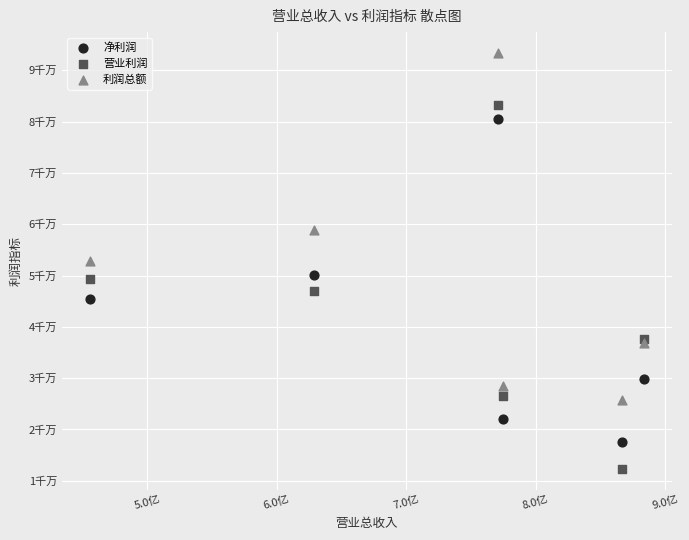

What are all the series names shown in the legend?

净利润, 营业利润, 利润总额